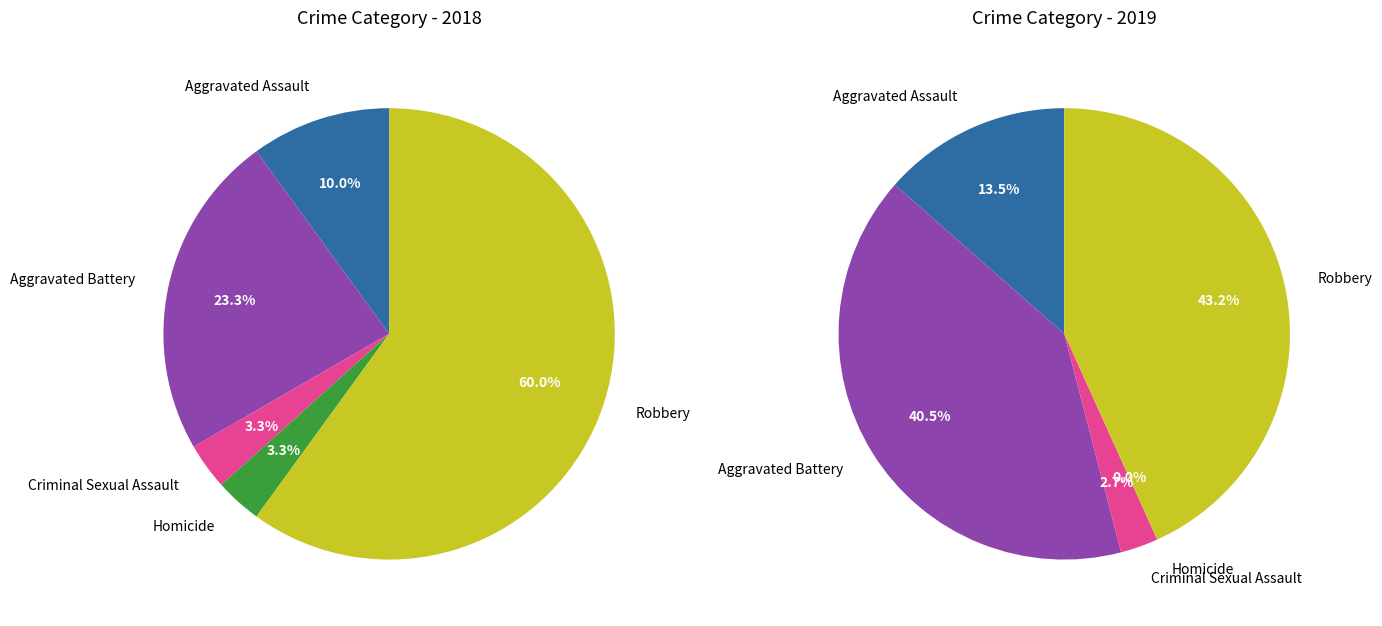

What is the total percentage of Aggravated Assault and Aggravated Battery?

33.3%